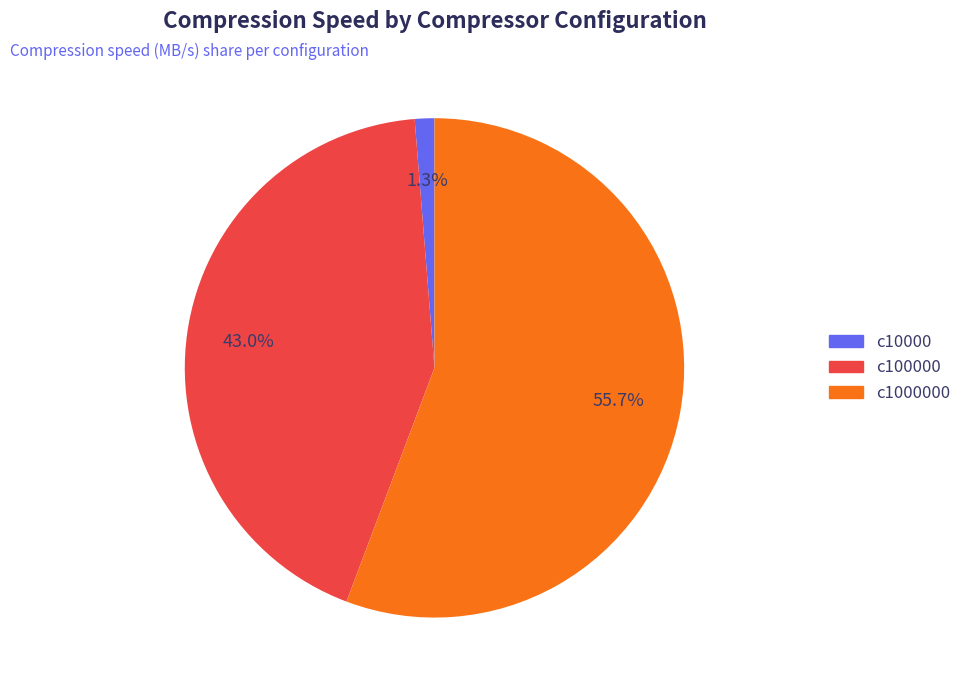

Is there any slice that represents more than half of the pie?

Yes